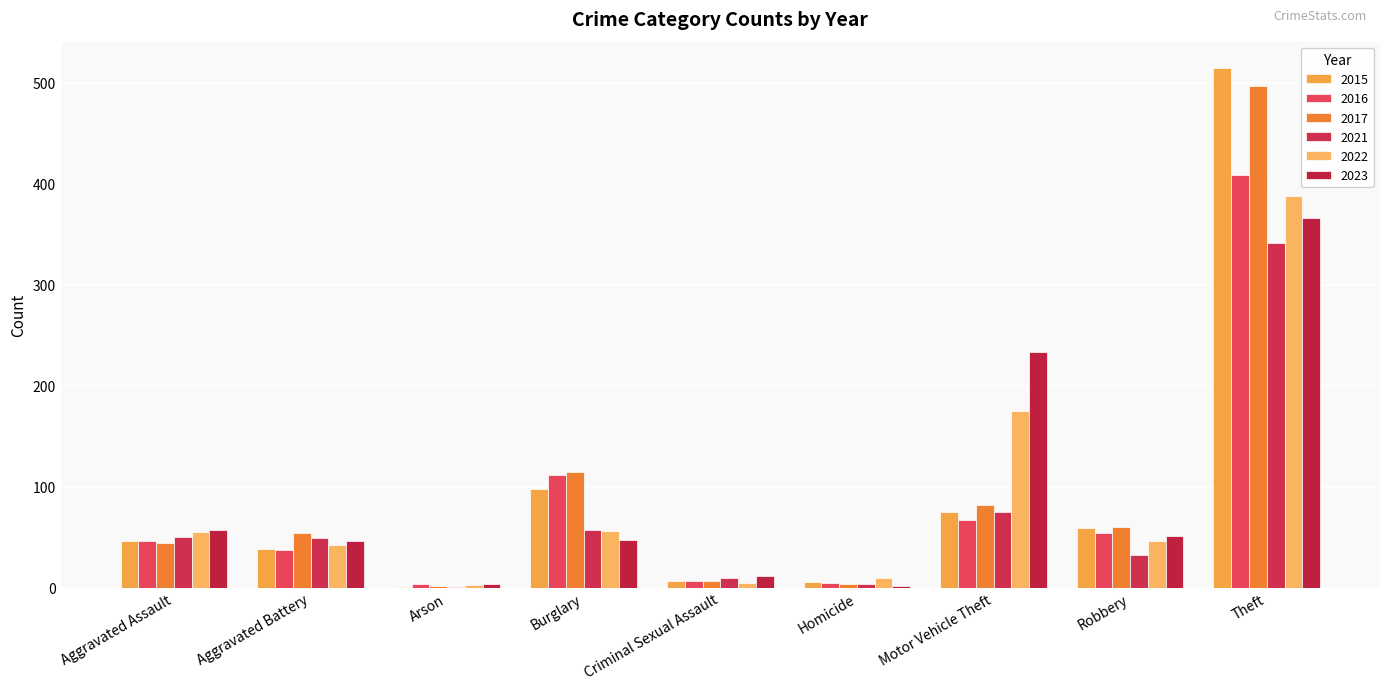

How many categories are shown in the chart?

9